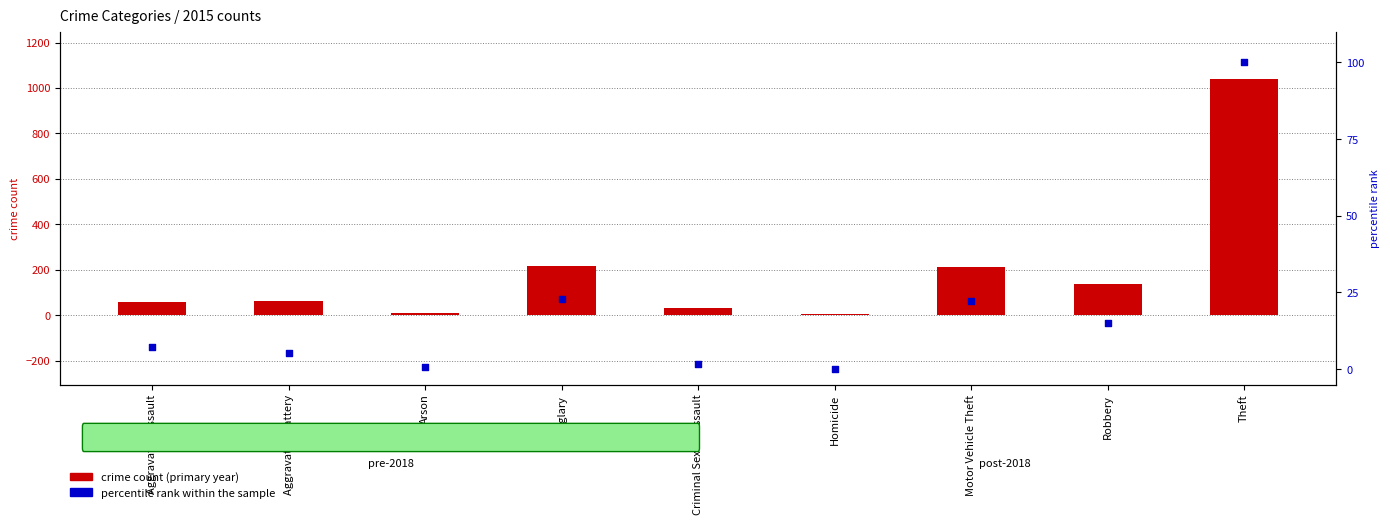

What is the total value across all series at Theft?

1141.0